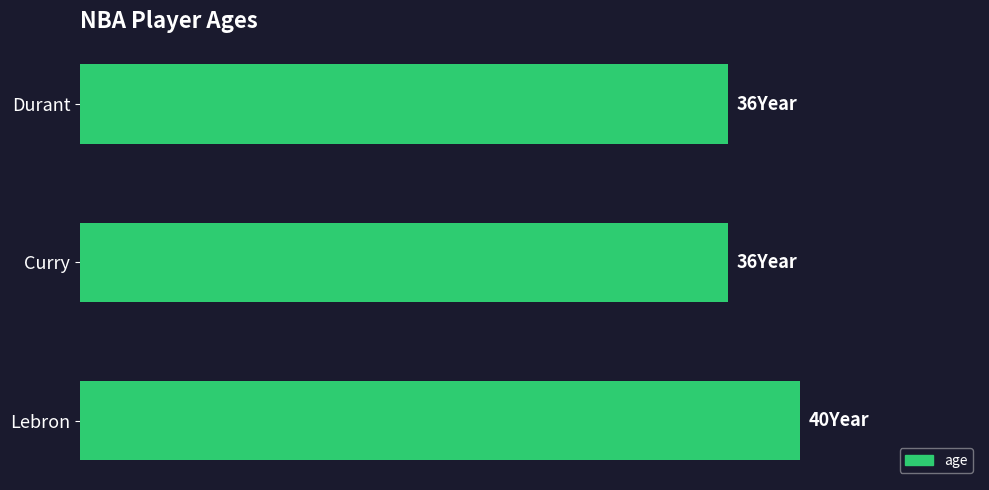

Are the bars horizontal?

Yes